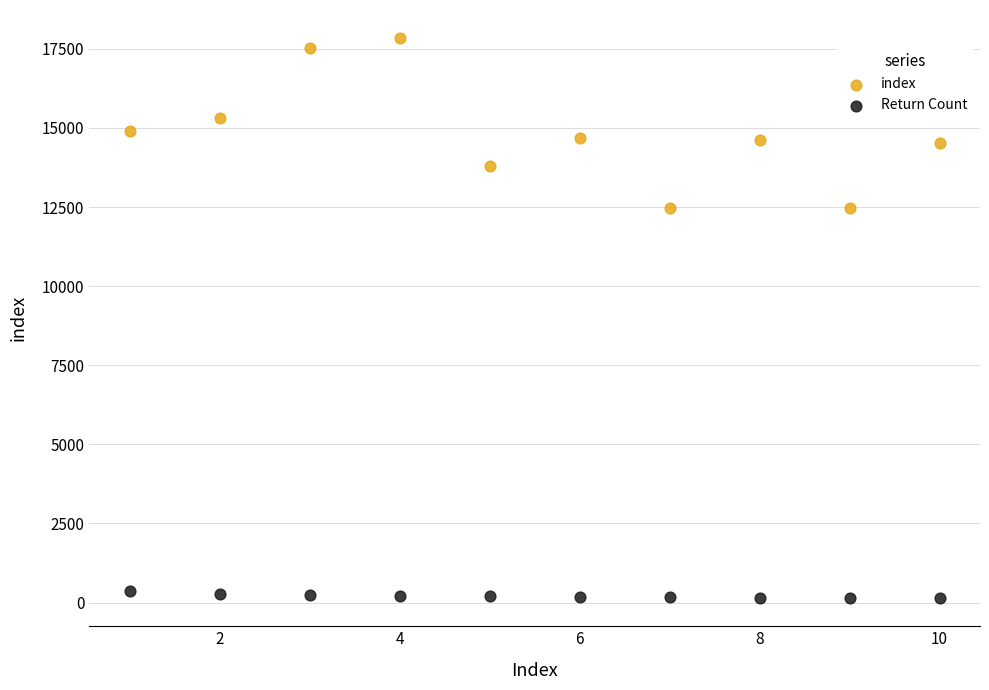

Across all data points, what is the range of X values (max minus min)?

9